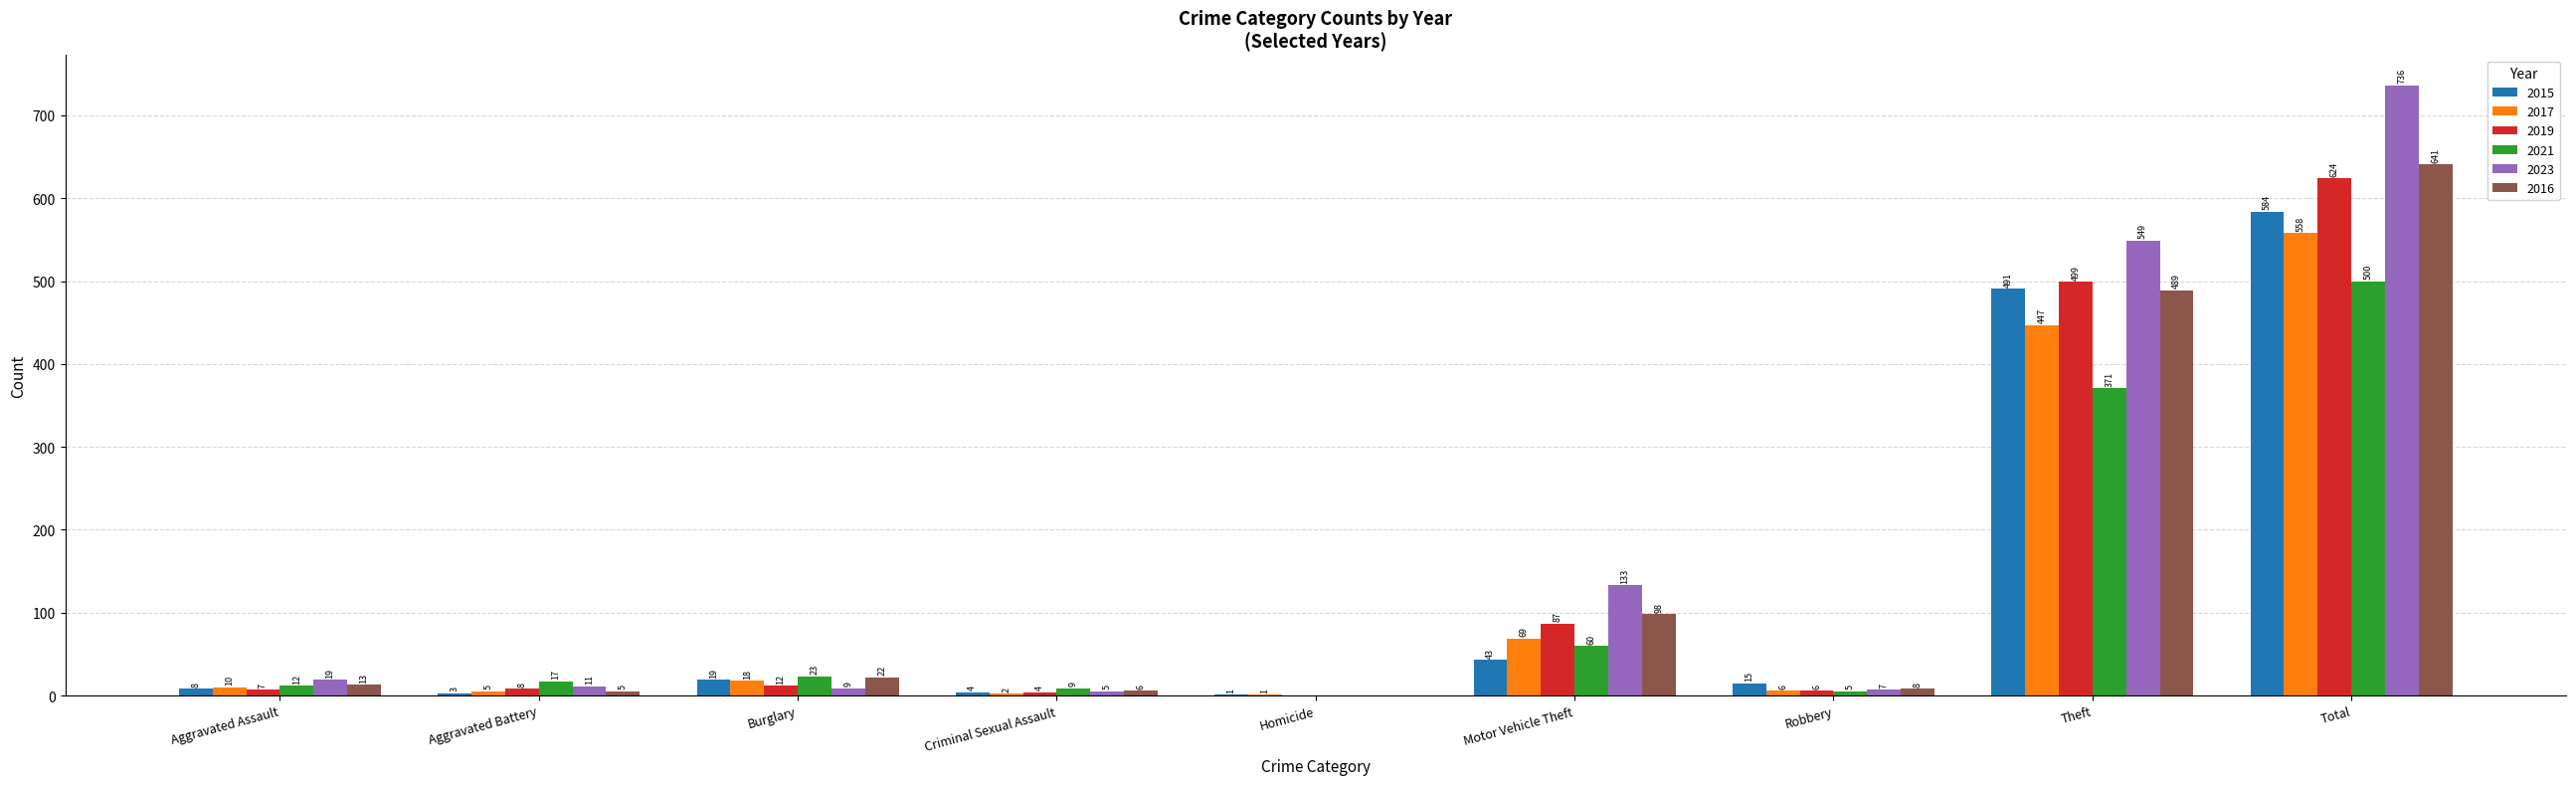

What is the sum of all 2016 values?

1282